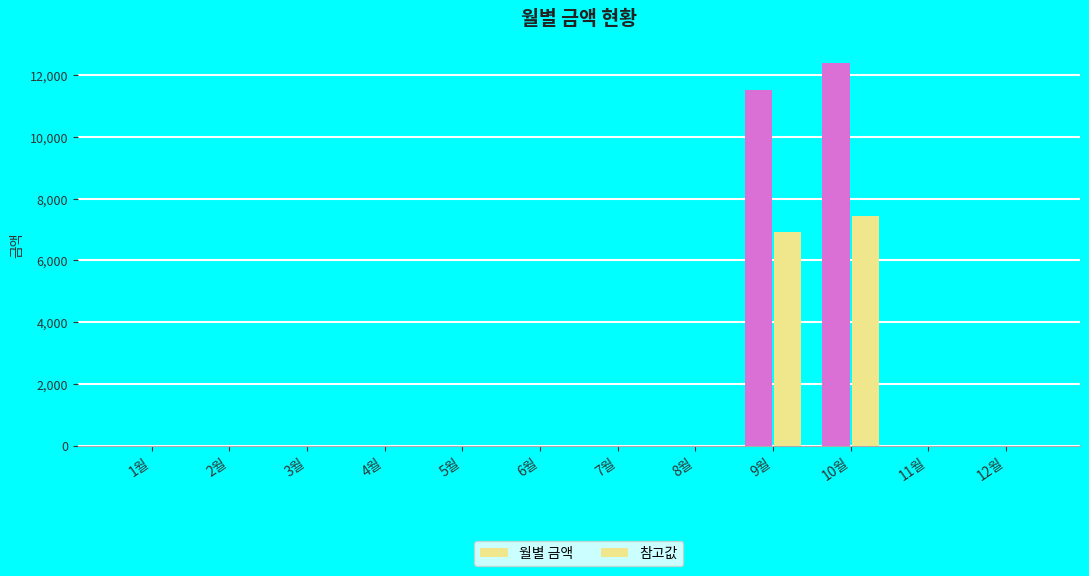

Count the number of data series in this chart.

2